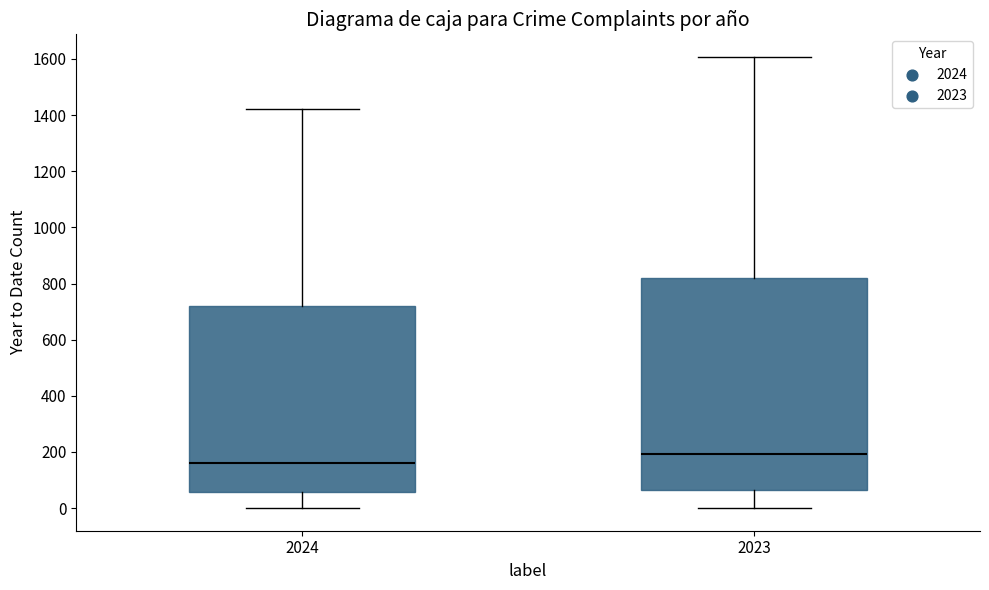

Reading left to right, read every box against the y-axis: the position of its median line, the range the box covers, and the ends of its whiskers. The values are not printed on the chart, so give them approximately, as read against the axis.

2024: median 160, box 60 to 720, whiskers 0 to 1420
2023: median 200, box 60 to 820, whiskers 0 to 1600